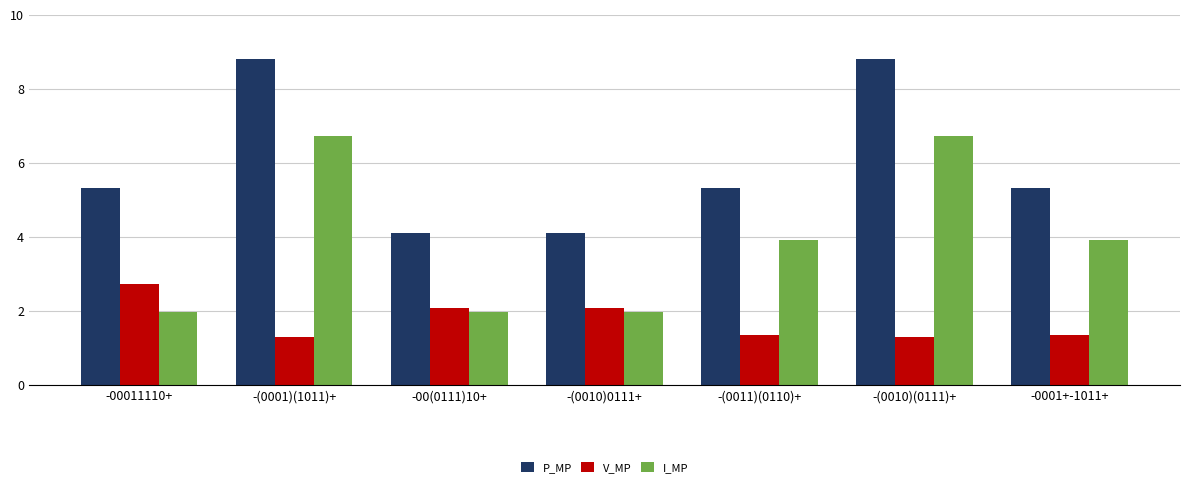

Count the number of data series in this chart.

3